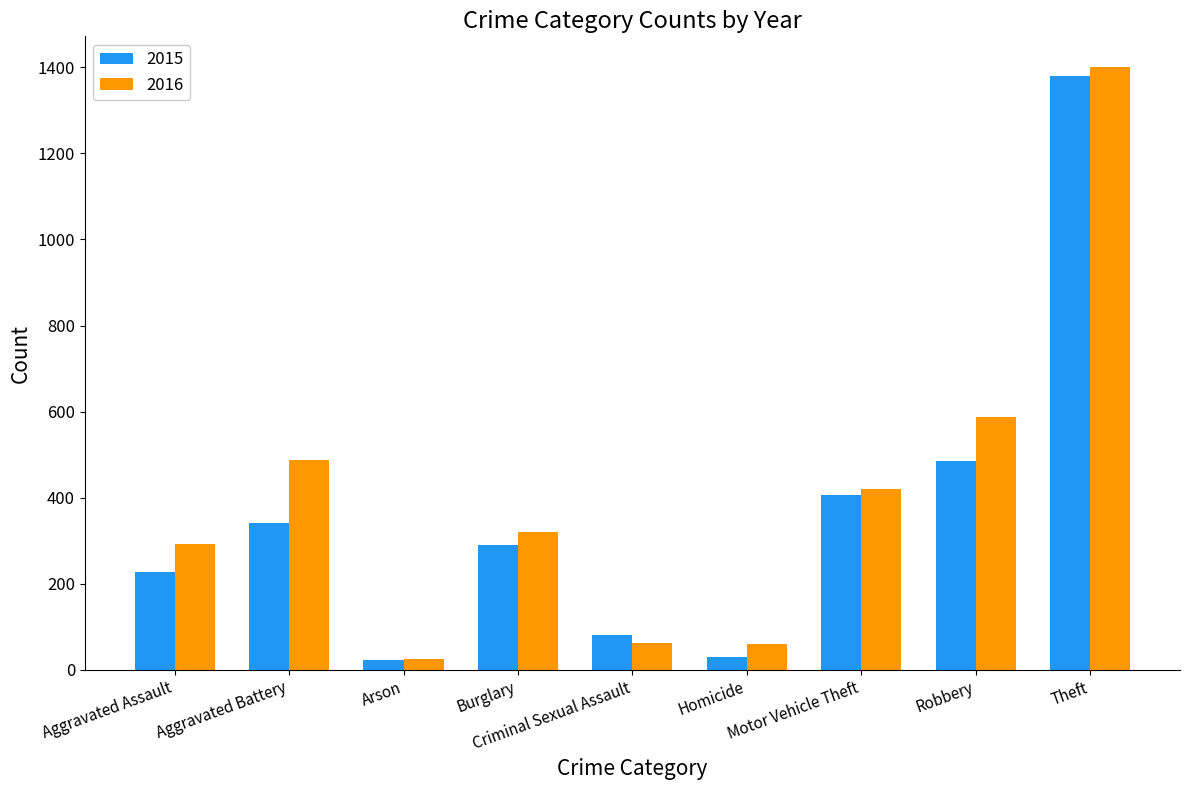

What is the greatest value displayed?

1402